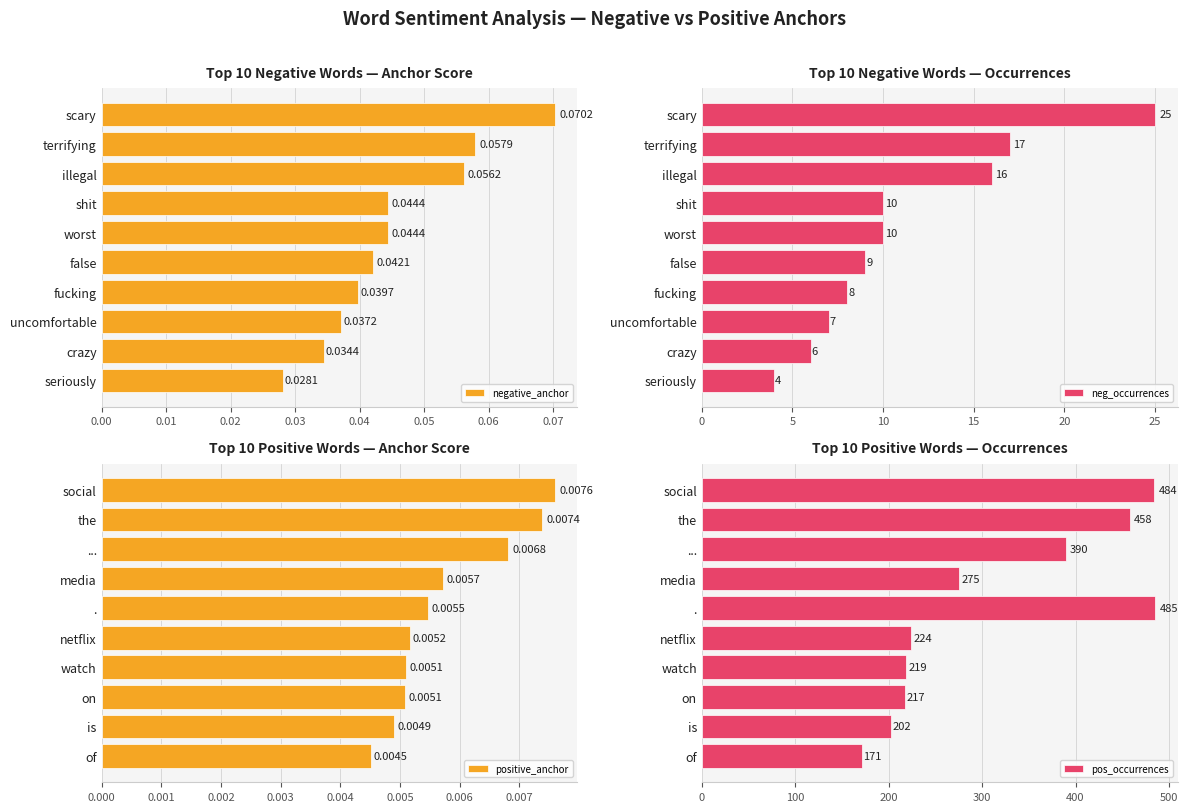

Which category has the highest value in the pos_occurrences series?

.